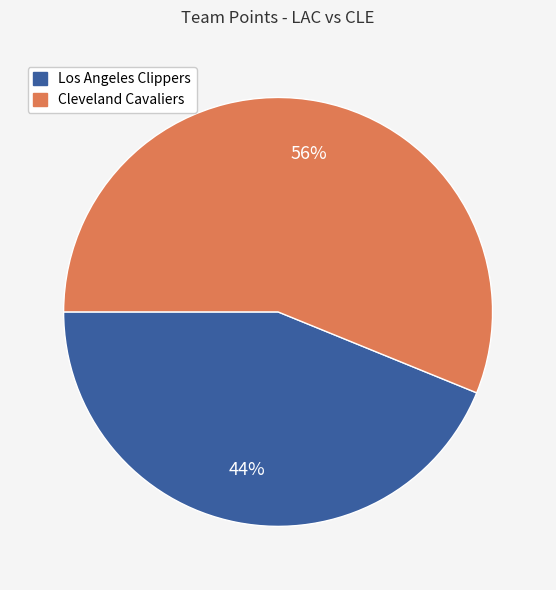

Is the sum of Los Angeles Clippers and Cleveland Cavaliers greater than half?

Yes